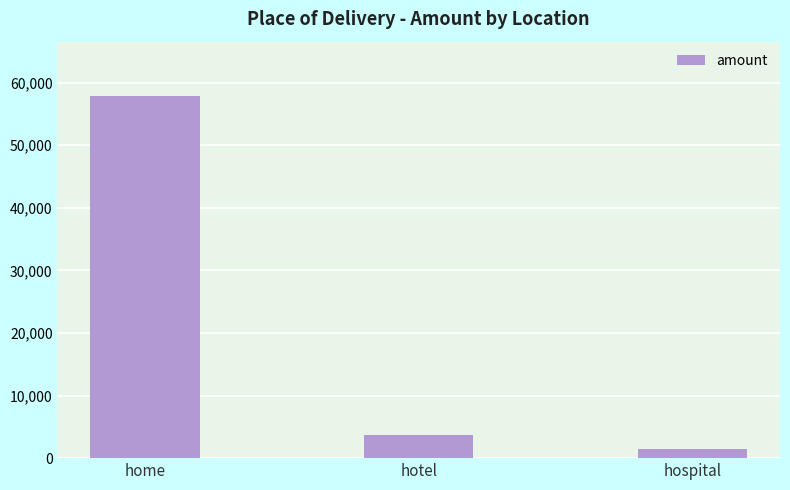

What is the difference between the values at home and hospital?

56486